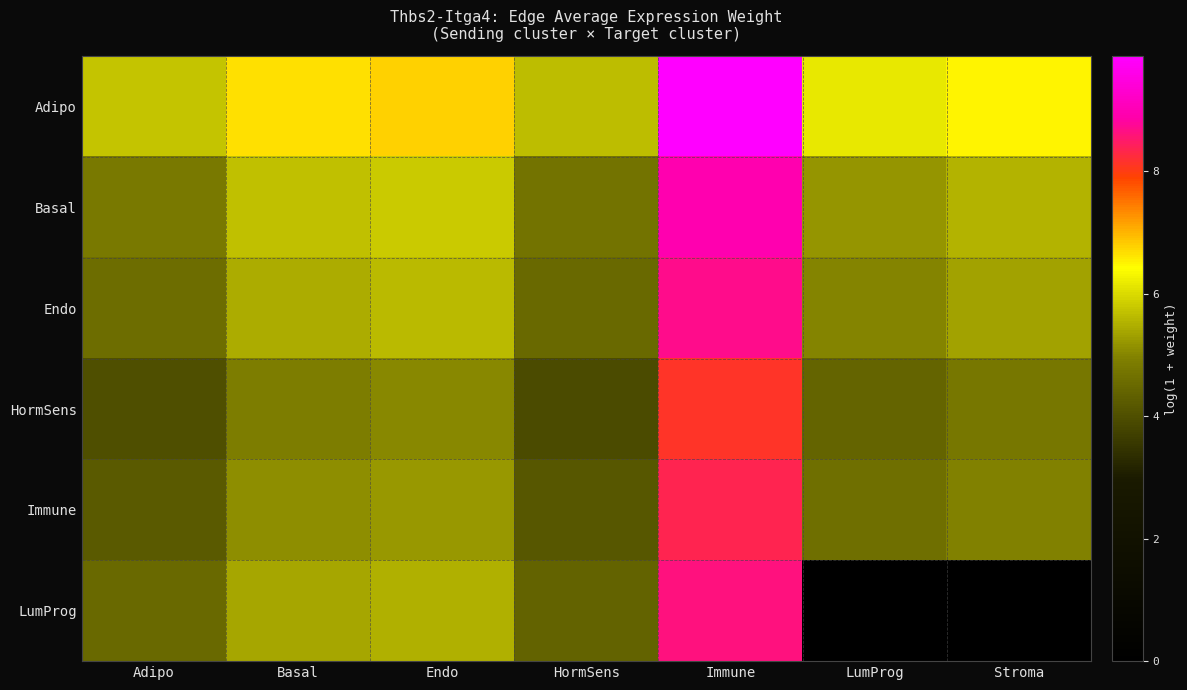

How many categories are shown in the chart?

7